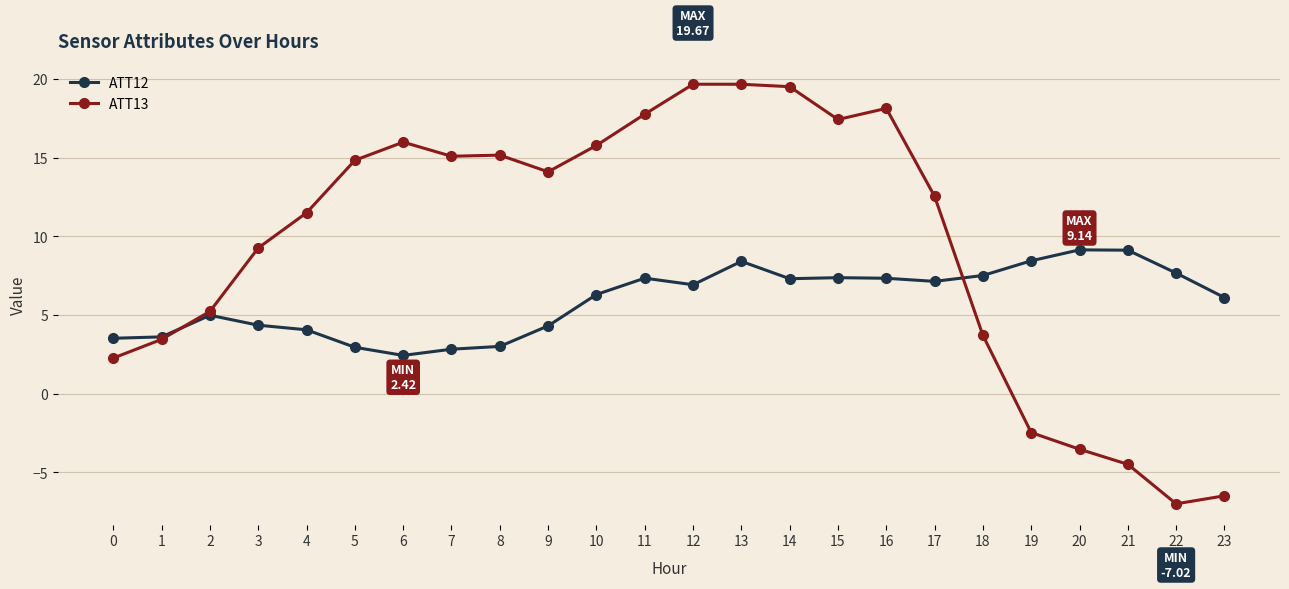

Which series changed the most between 2 and 9?

ATT13